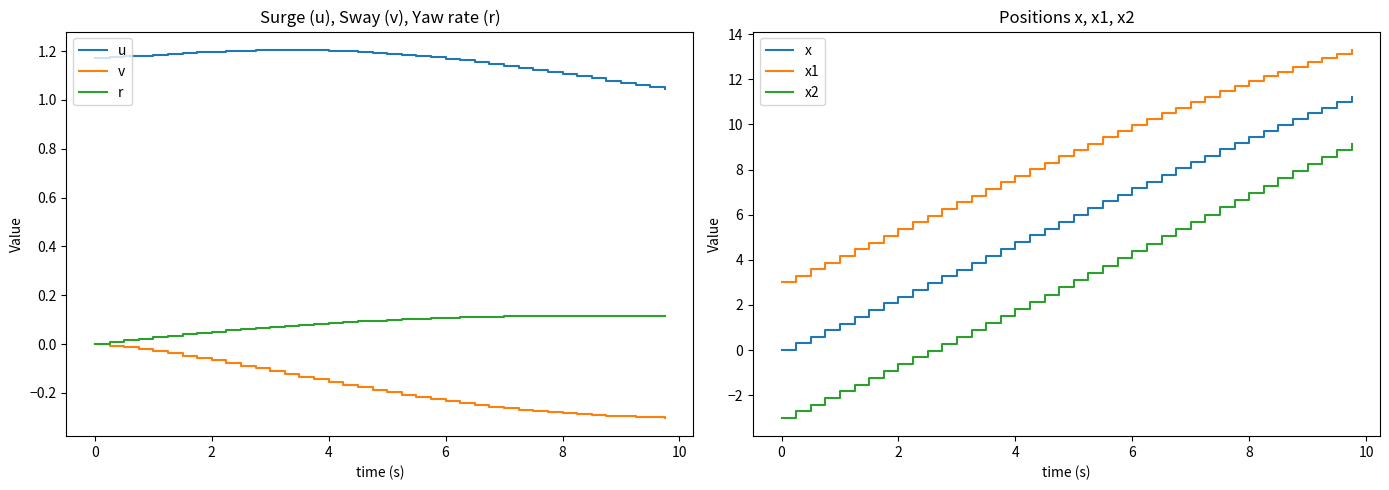

True or false: x2 has a value of -3.4 at 4.

False